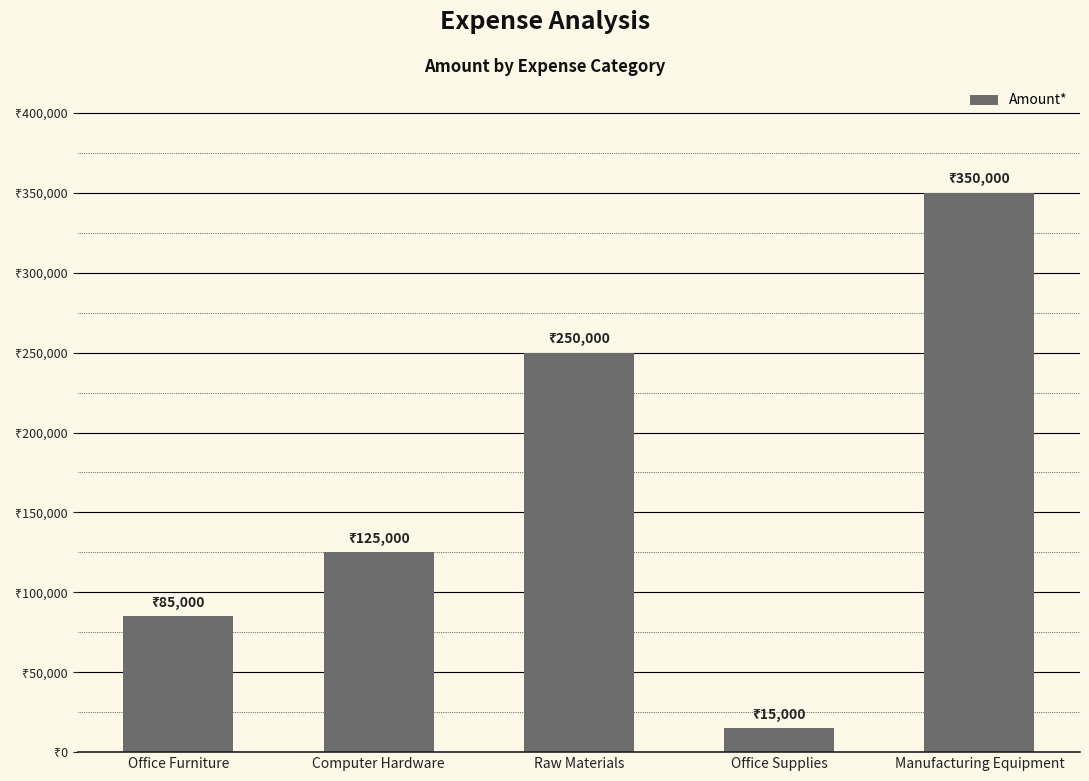

Approximately how many times larger is the value at Raw Materials compared to Computer Hardware?

2.0